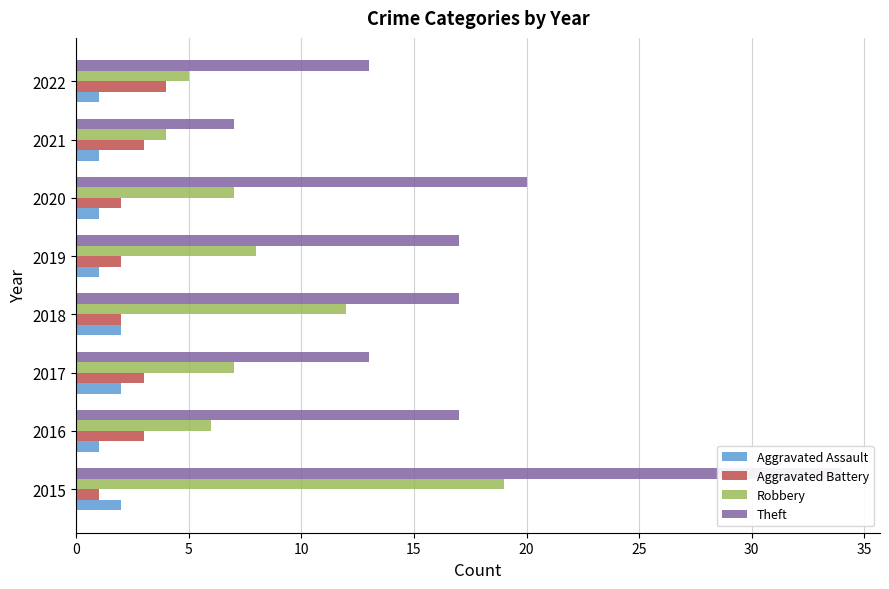

What is the approximate value of Robbery at 2018, to the nearest 10?

10